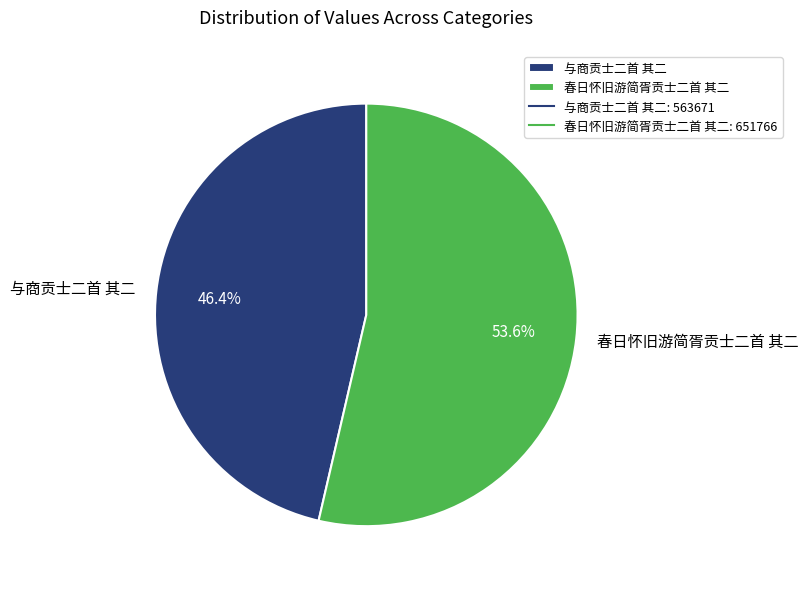

The 春日怀旧游简胥贡士二首 其二 slice represents 54% of the pie. True or false?

True